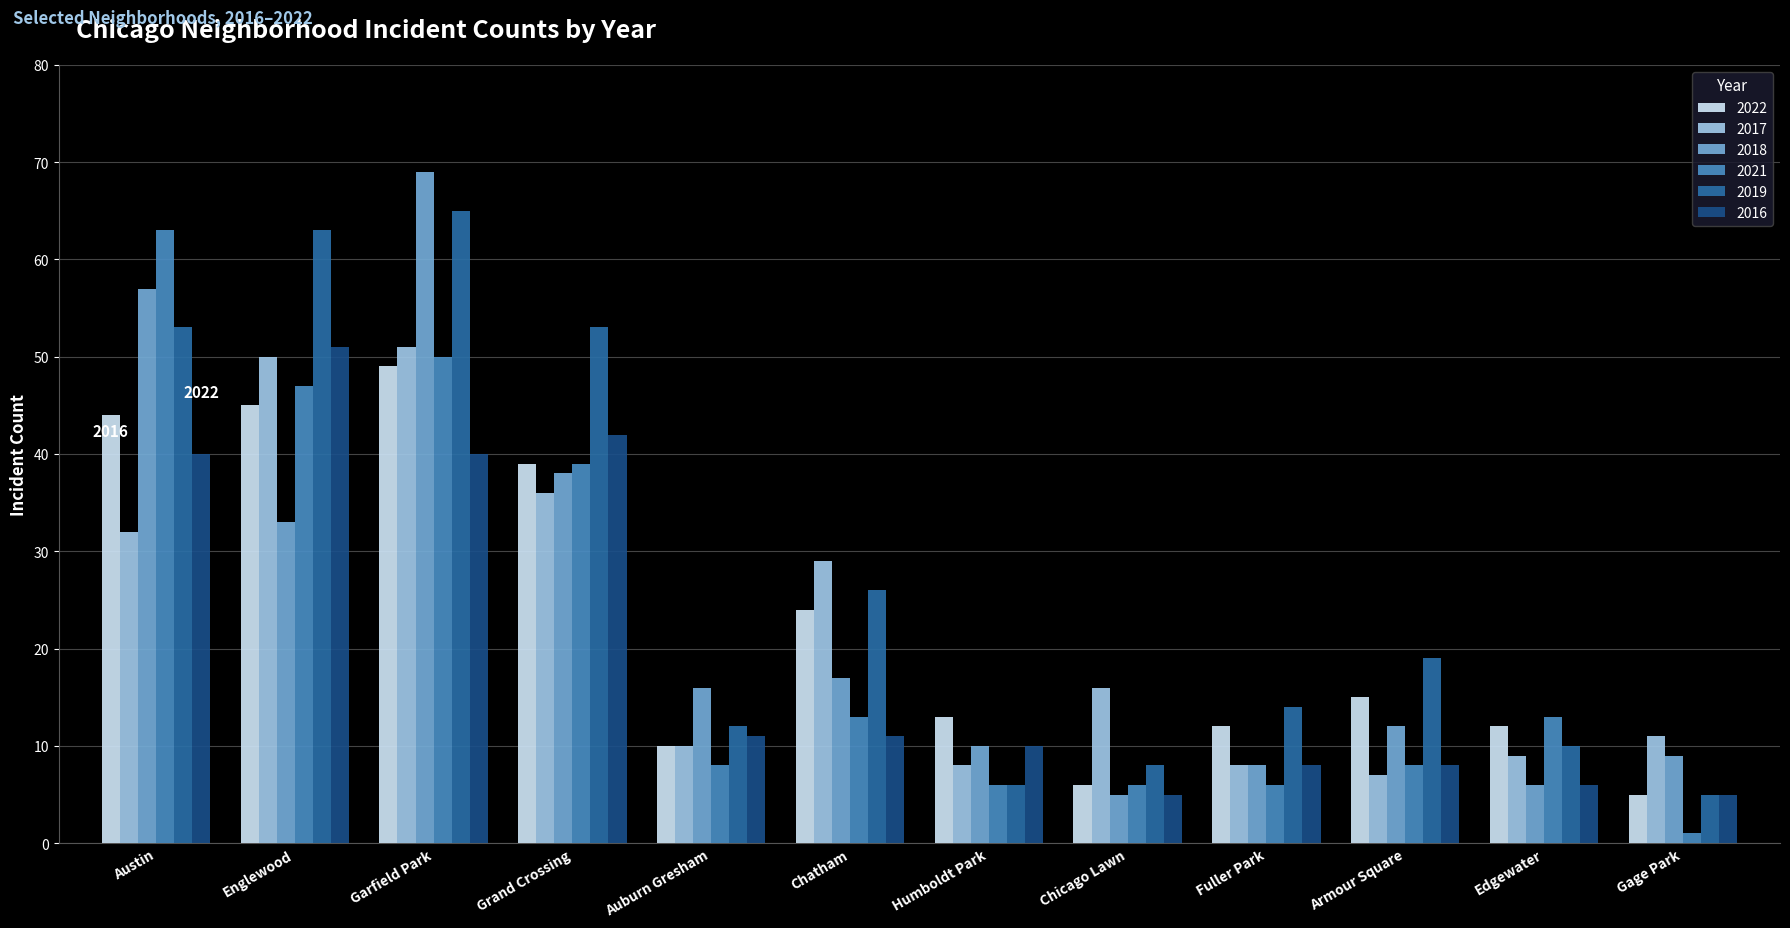

Reading left to right, list all the values displayed in this chart.

2022: 44	45	49	39	10	24	13	6	12	15	12	5
2017: 32	50	51	36	10	29	8	16	8	7	9	11
2018: 57	33	69	38	16	17	10	5	8	12	6	9
2021: 63	47	50	39	8	13	6	6	6	8	13	1
2019: 53	63	65	53	12	26	6	8	14	19	10	5
2016: 40	51	40	42	11	11	10	5	8	8	6	5